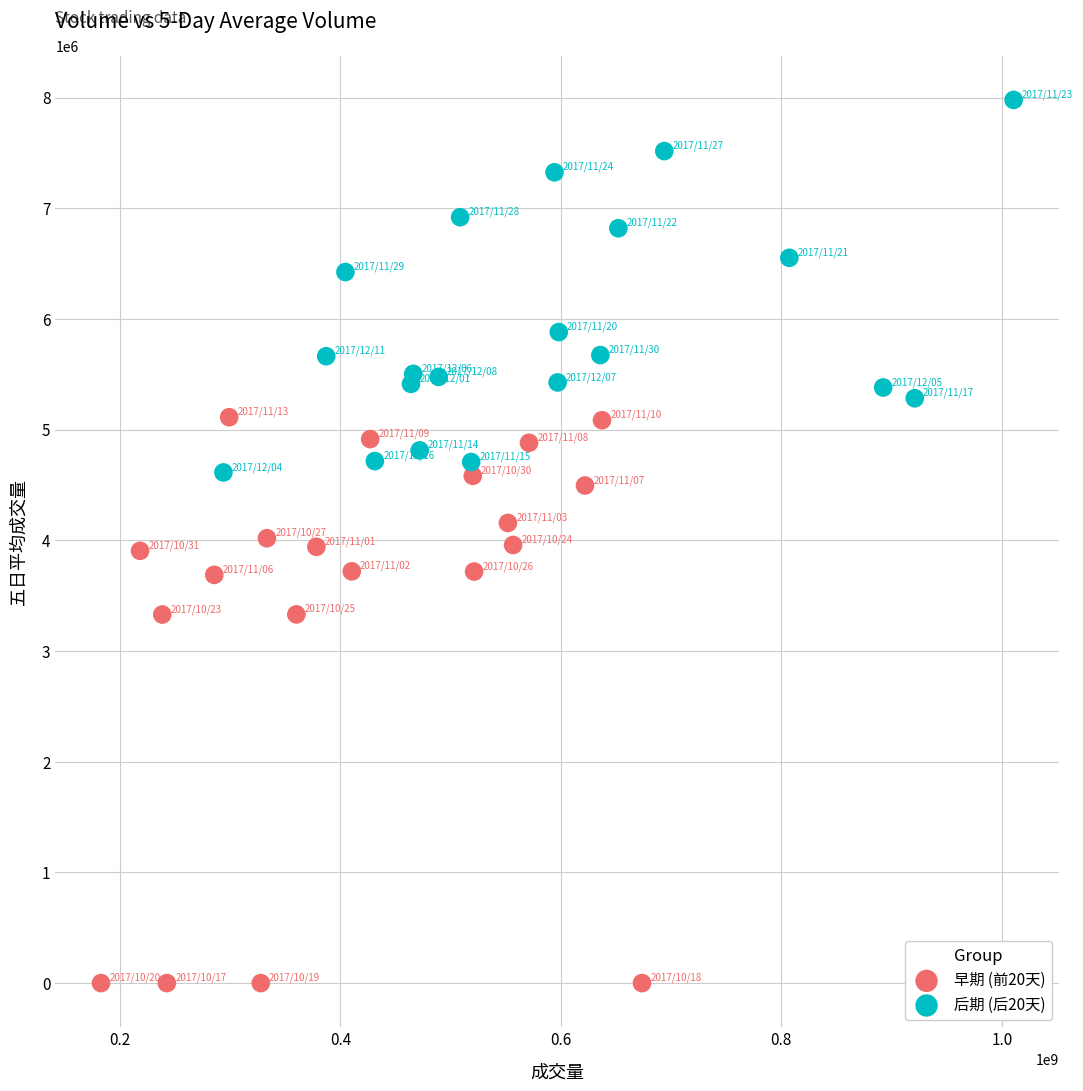

Which series reaches the maximum Y coordinate?

后期 (后20天)